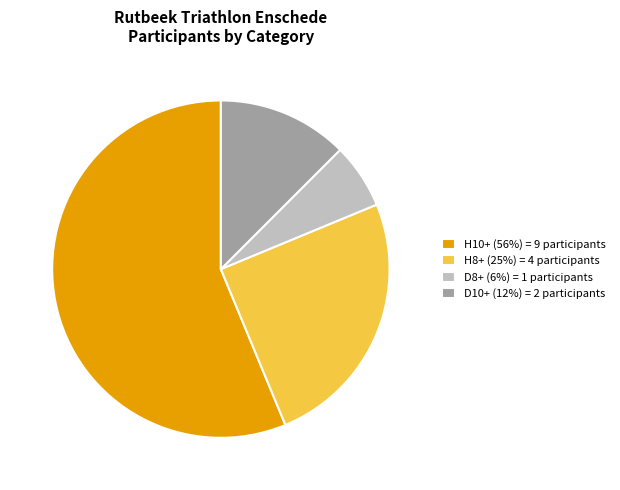

What is the largest slice in the pie chart?

H10+